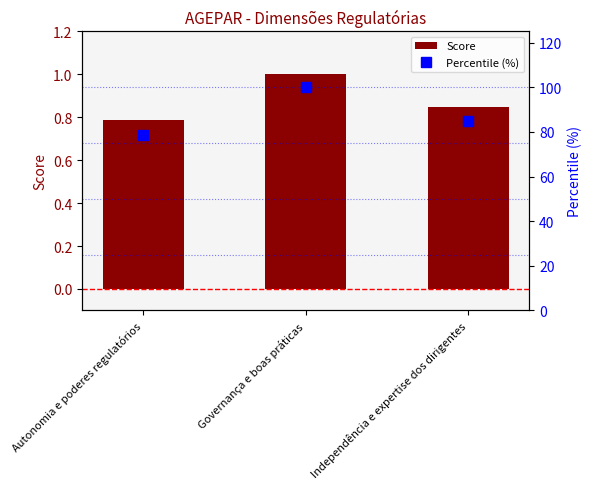

Is the value of Percentile (%) at Autonomia e poderes regulatórios greater than the value of Score at Independência e expertise dos dirigentes?

Yes